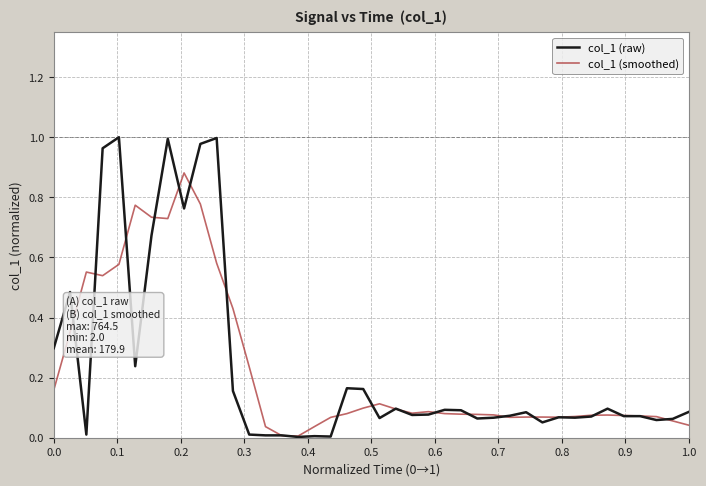

True or false: col_1 (smoothed) has more than 1 interior local peaks.

True